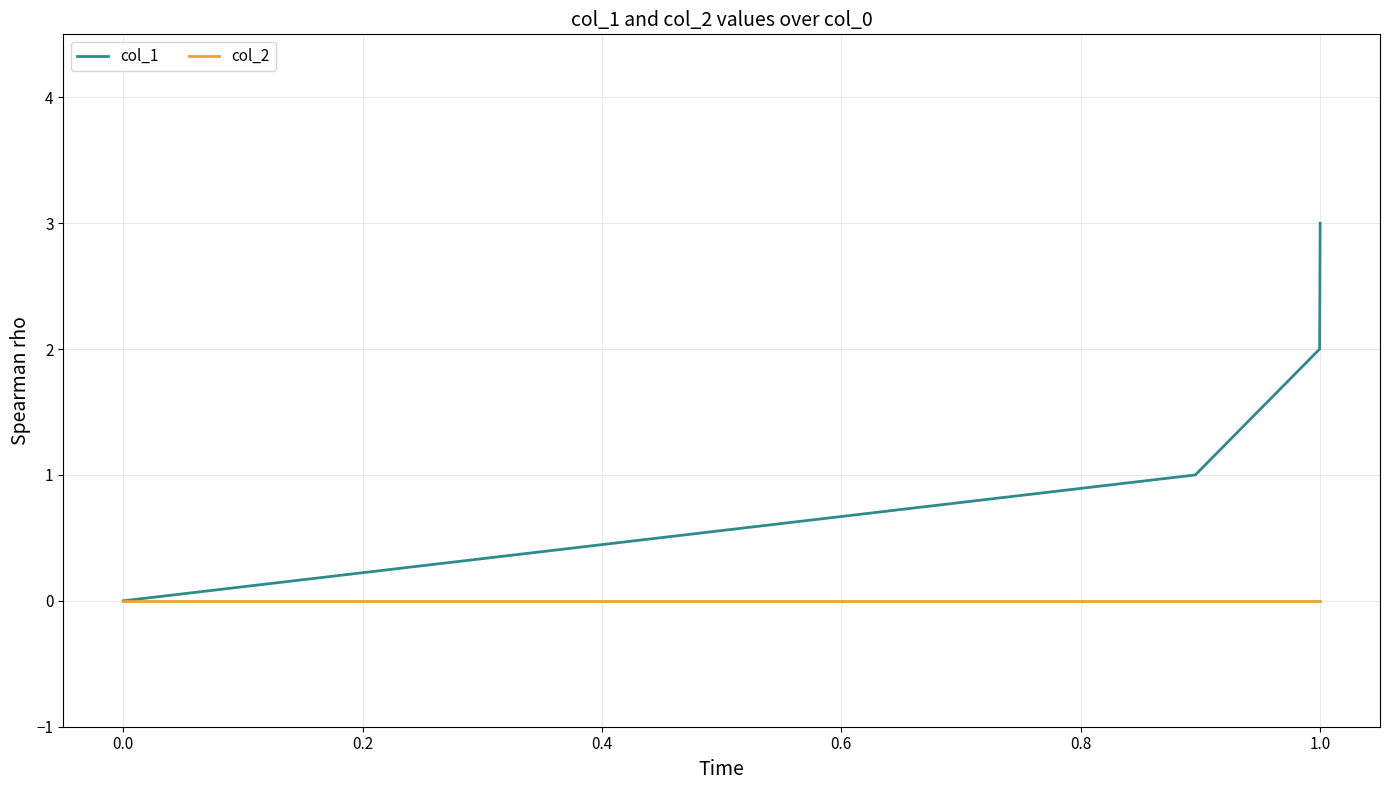

True or false: col_1 has more than 1 interior local peaks.

False